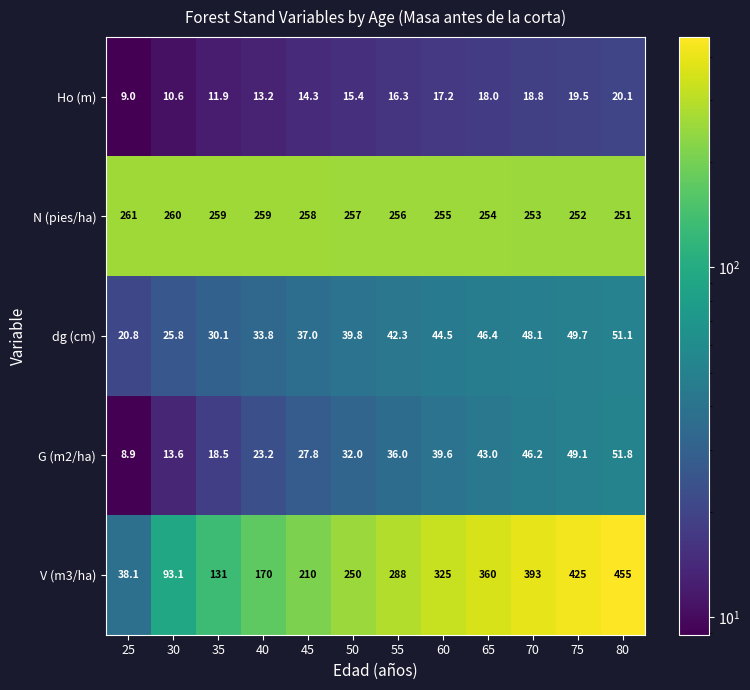

What is the difference between the highest and lowest values at 40?

245.8